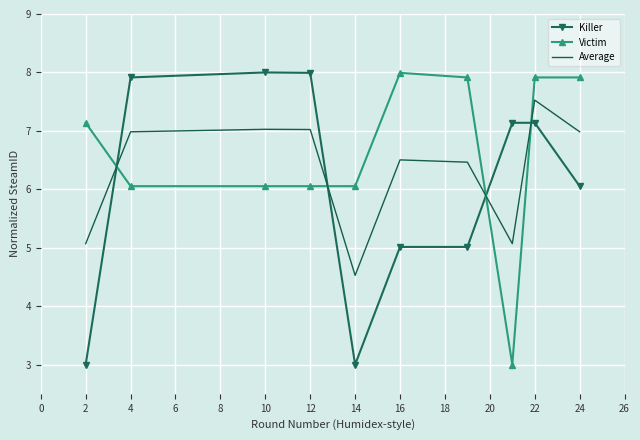

What is the maximum value shown in the chart?

8.0